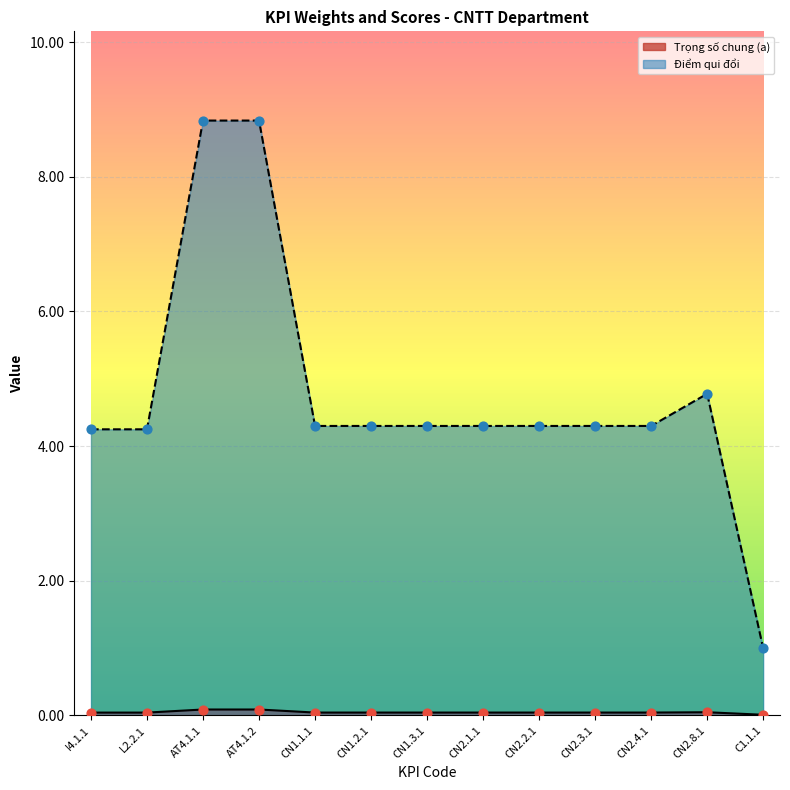

Is the value of Điểm qui đổi at CN2.3.1 greater than the value of Trọng số chung (a) at AT4.1.1?

Yes